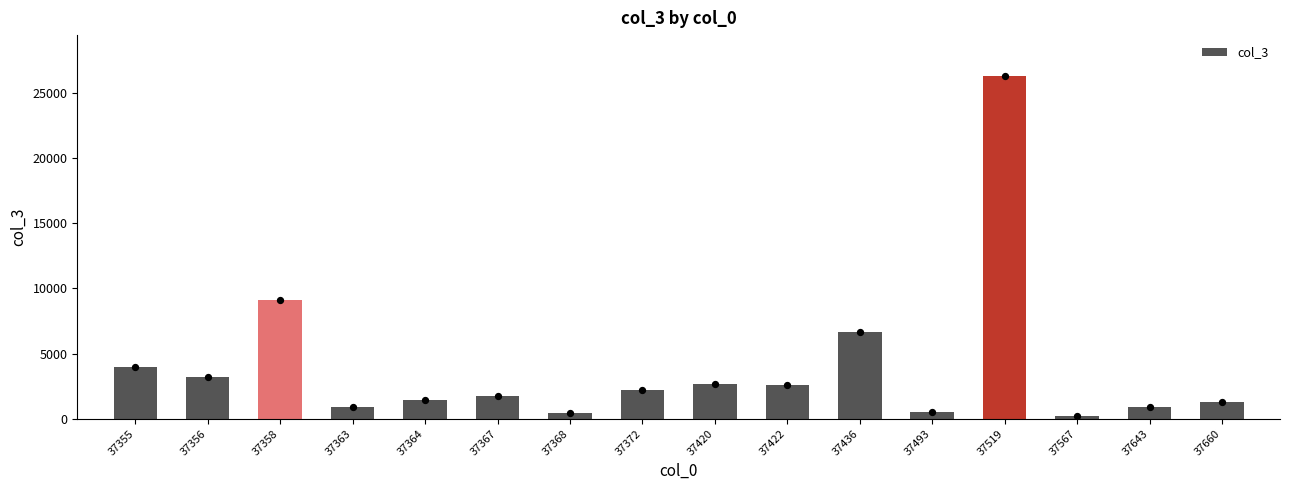

Which has a higher value, 37367 or 37660?

37367